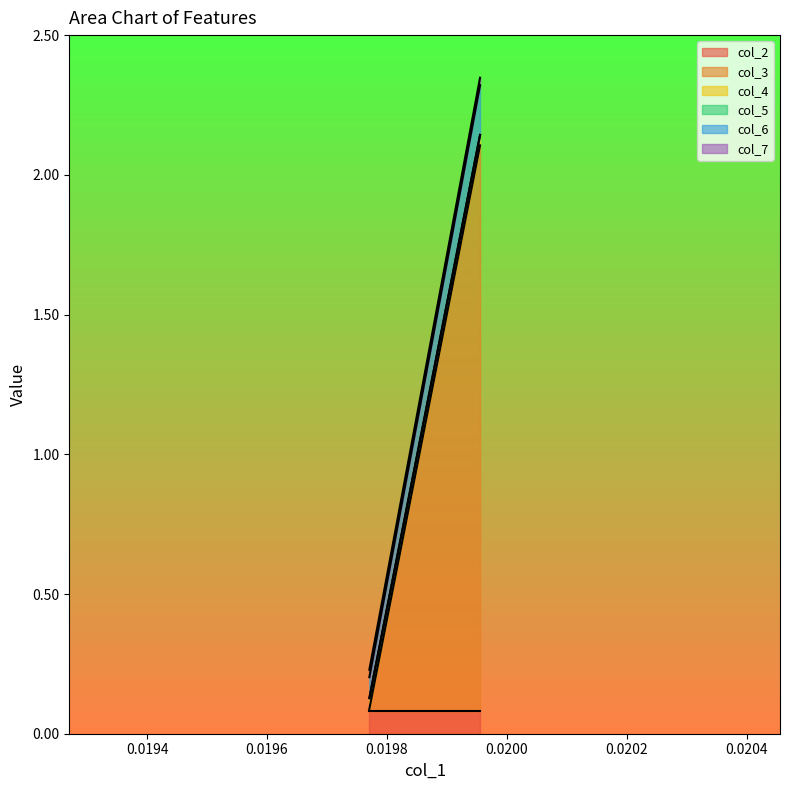

Read the col_6 value at 0.019770622156745334.

0.1